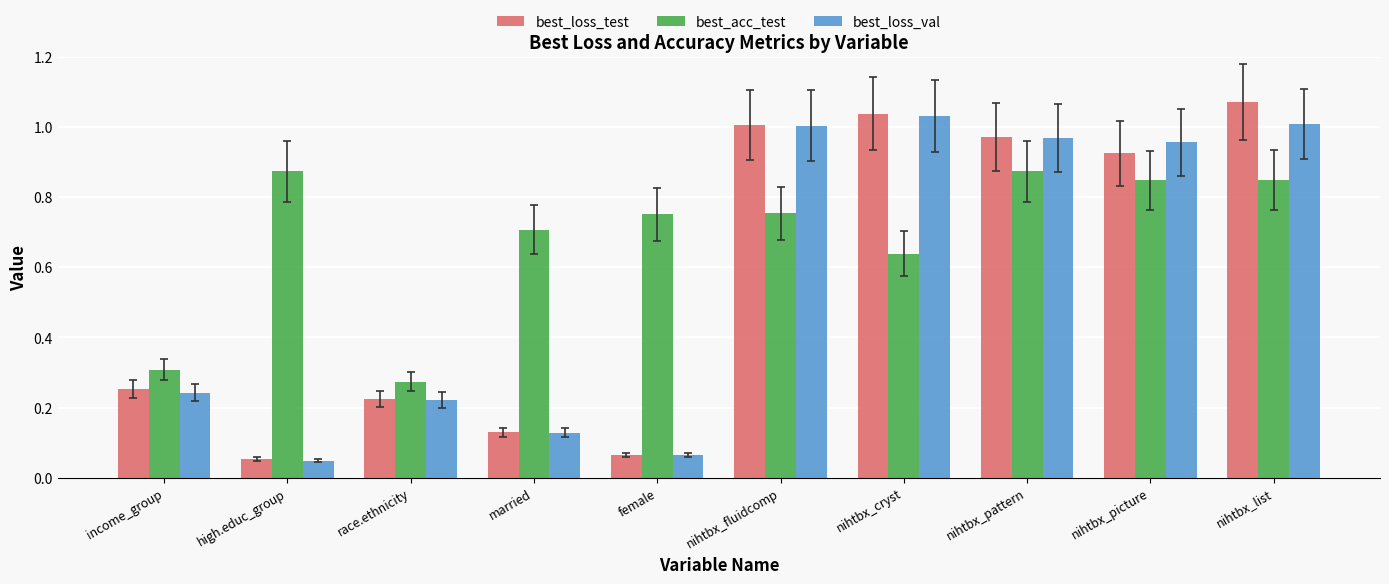

What is the label of the 8th bar from the right?

race.ethnicity